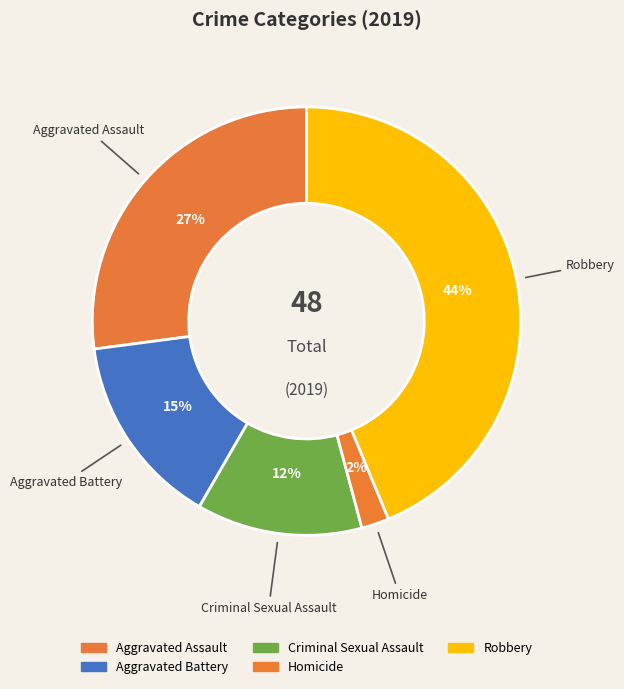

Is the sum of Aggravated Battery and Criminal Sexual Assault greater than half?

No